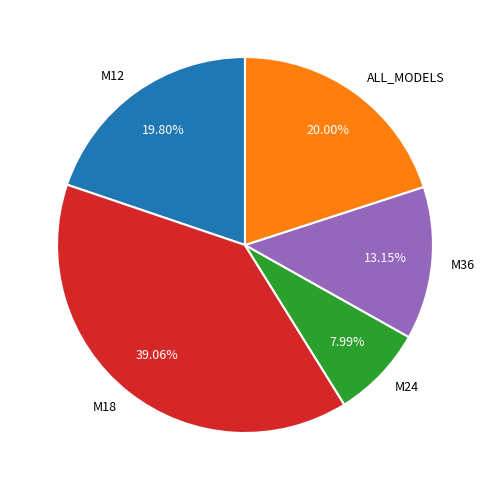

Between M36 and M12, which is larger?

M12